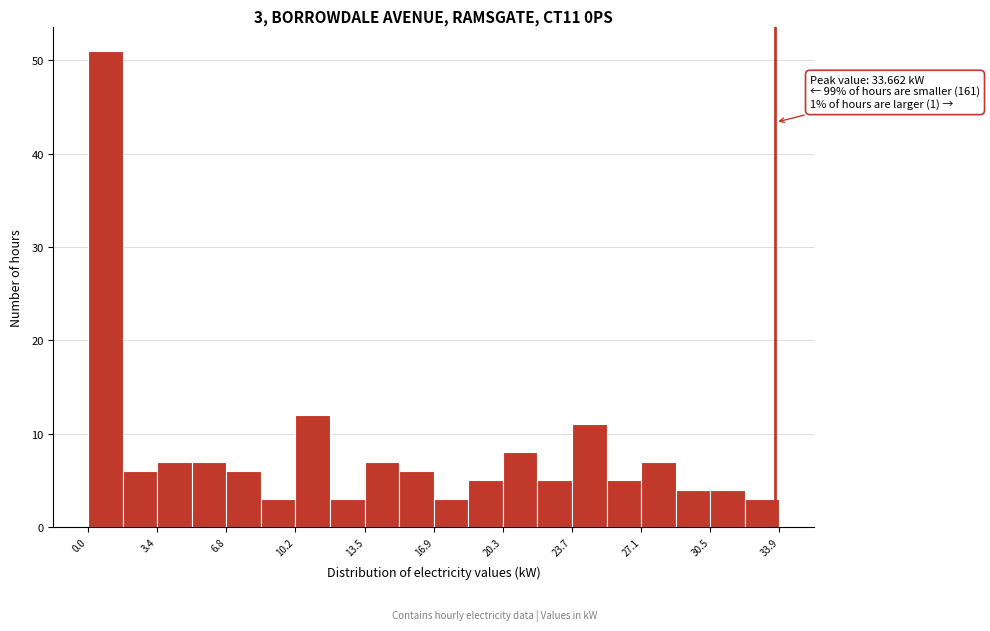

Read against the x-axis, roughly where is the centre of the tallest bar?

1.0